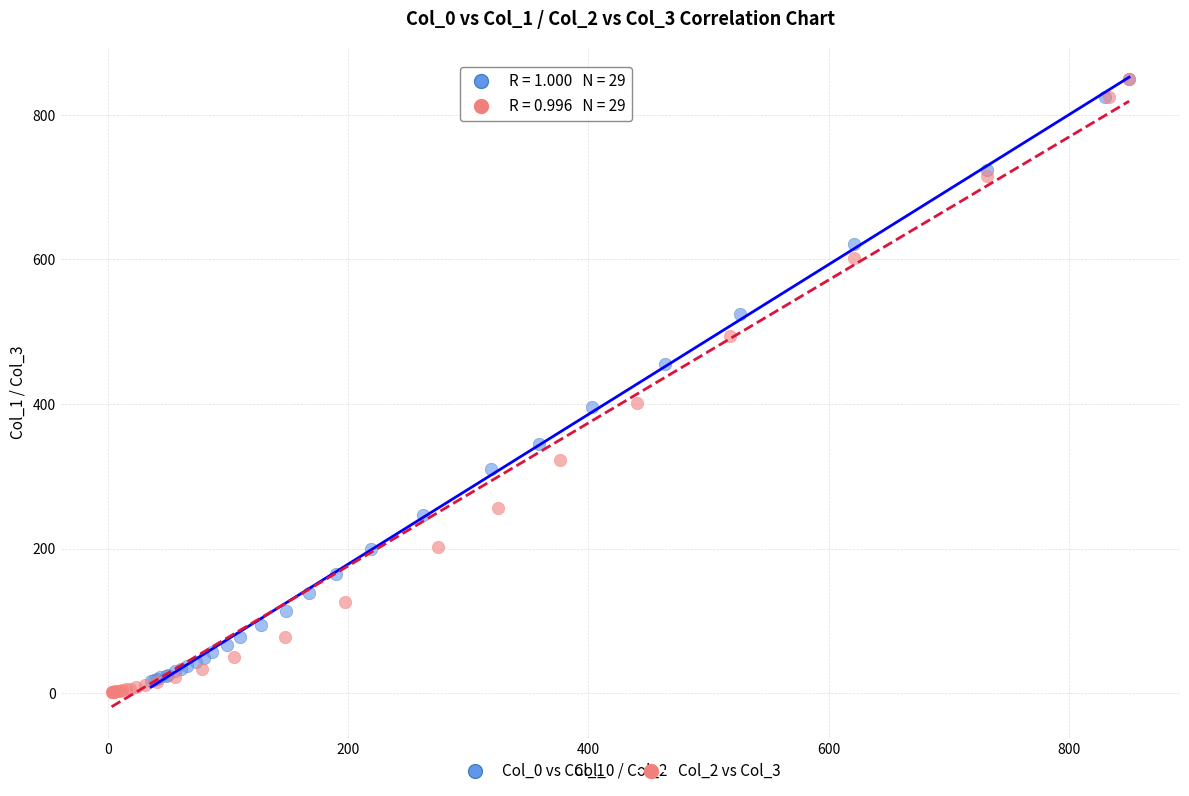

Which series has the widest spread of Y values?

Col_2 vs Col_3